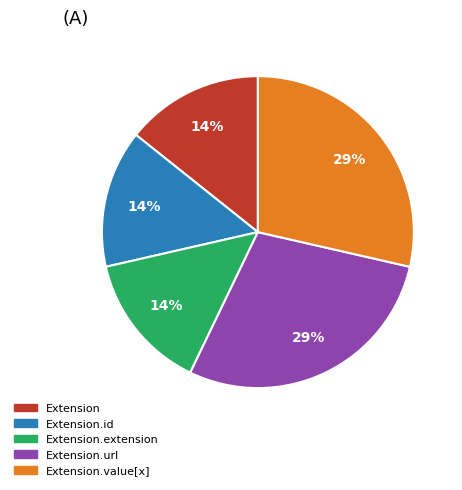

To the nearest percent, what percentage of the pie is Extension.url?

29%